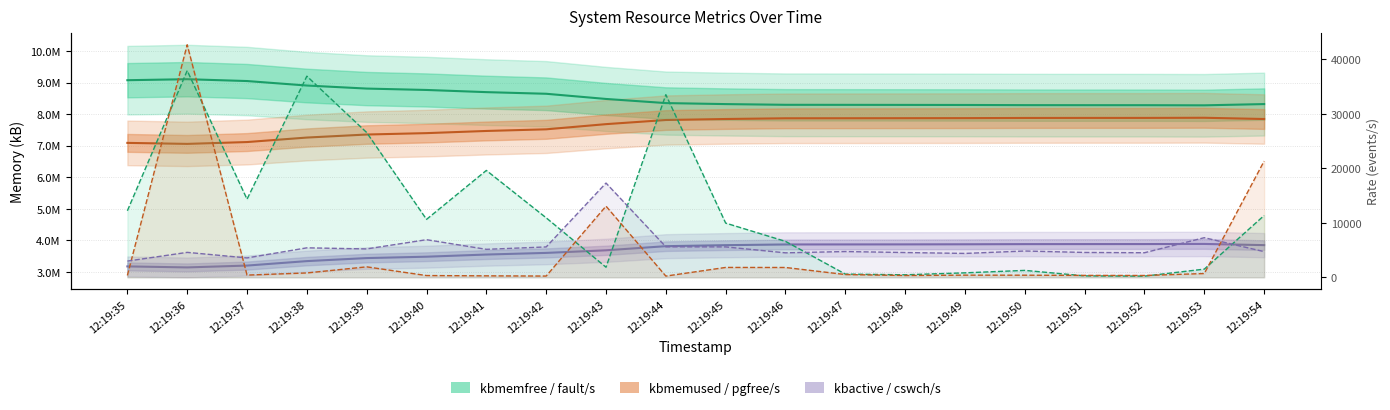

Is this an area chart (filled region under the line)?

No